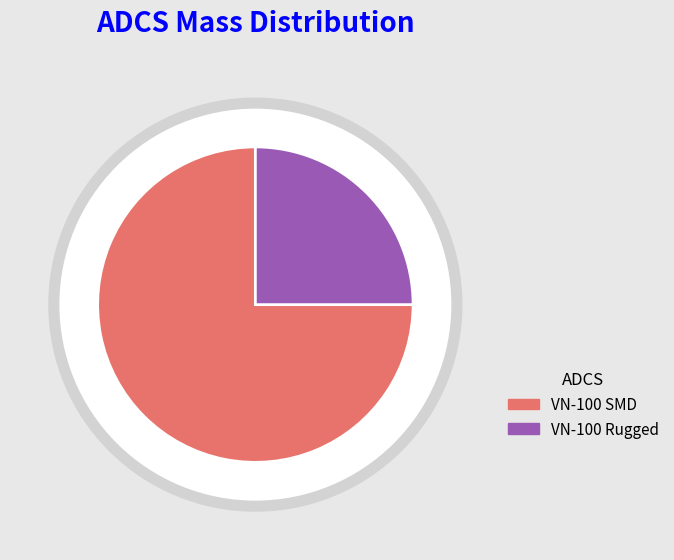

True or false: VN-100 Rugged accounts for 25% of the total.

True